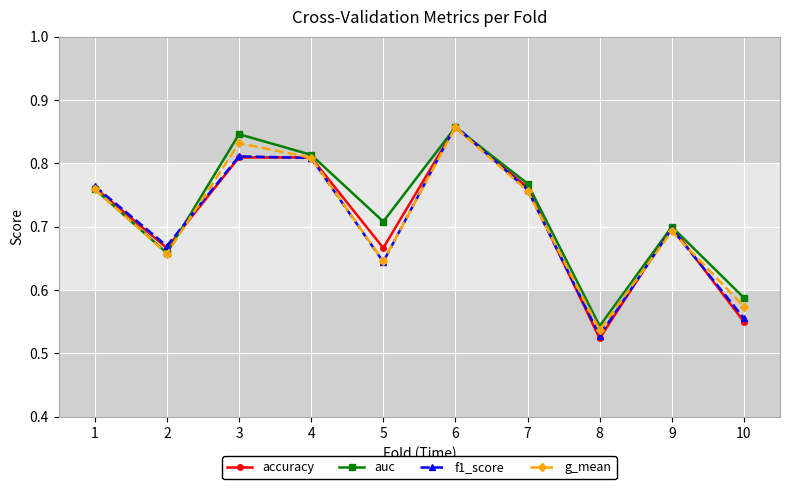

Which category has the highest value across all series?

6